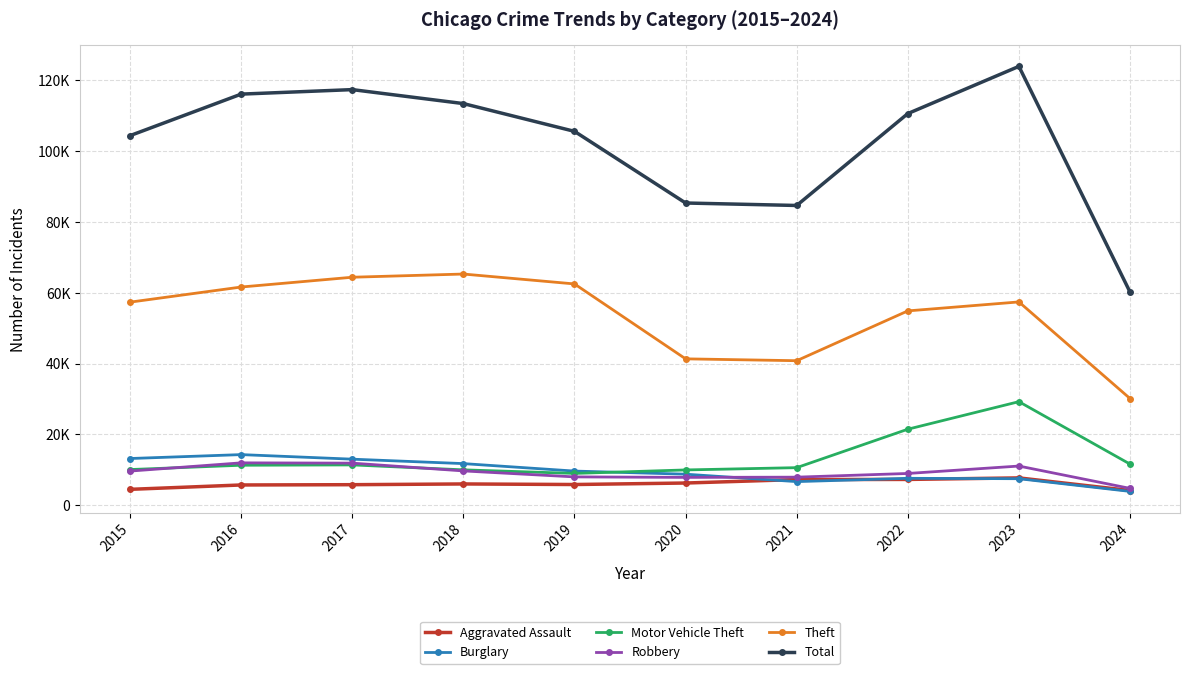

Which has a higher value, 2016 or 2018?

2018